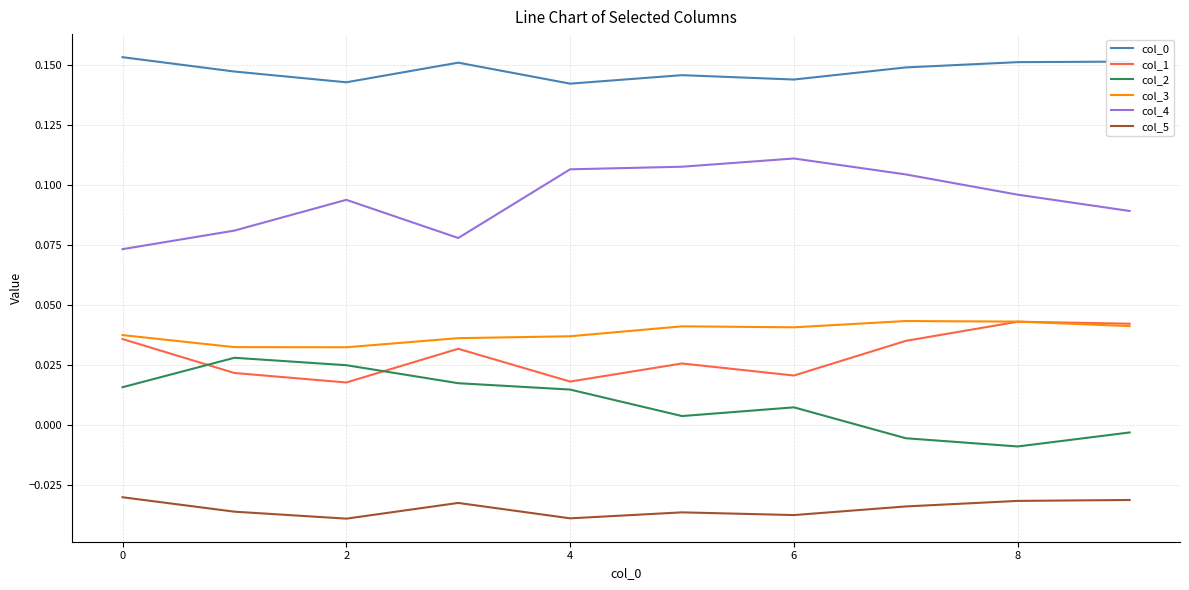

True or false: col_4 and col_3 cross at least once.

False